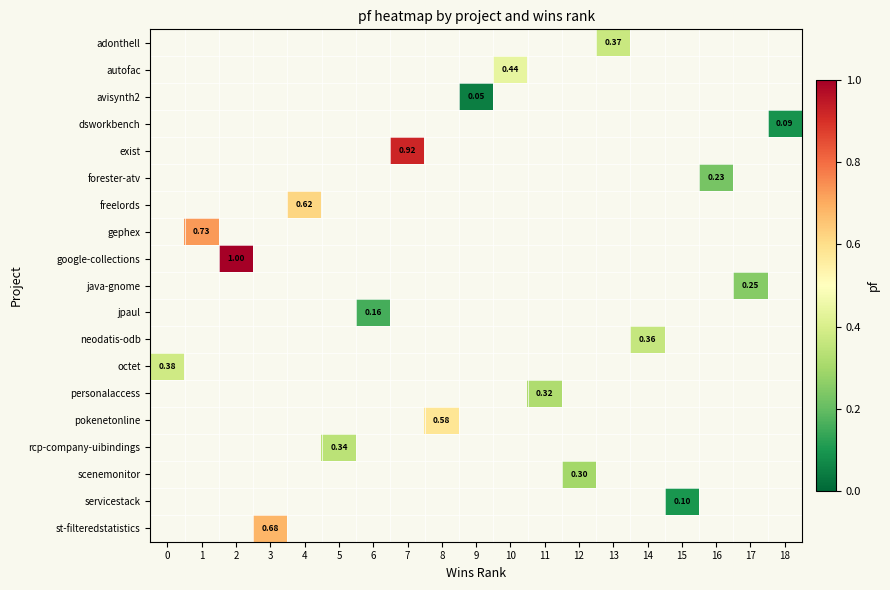

How many categories are shown in the chart?

19